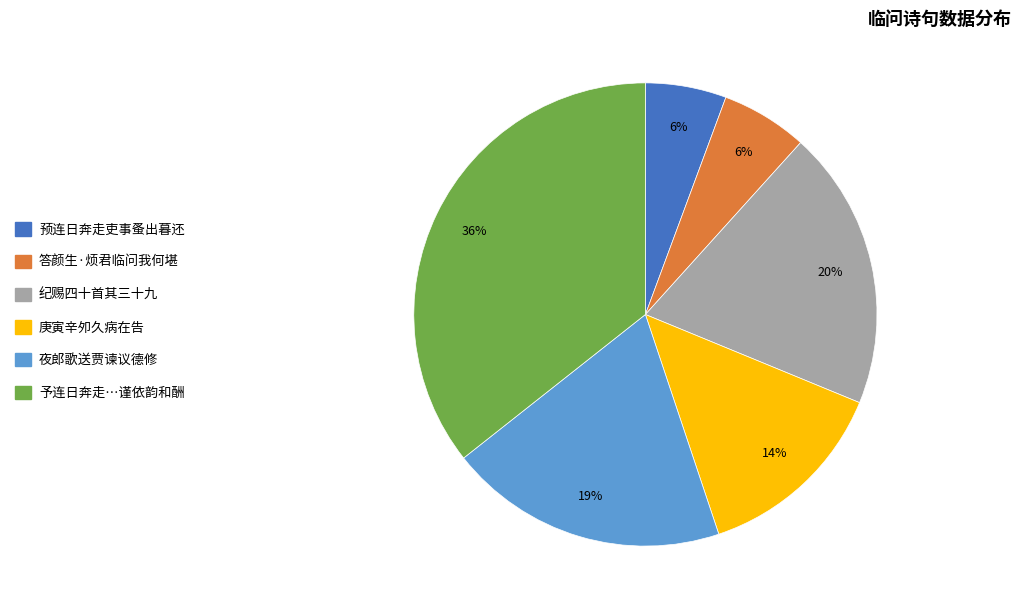

Between 答颜生·烦君临问我何堪 and 纪赐四十首其三十九, which is larger?

纪赐四十首其三十九